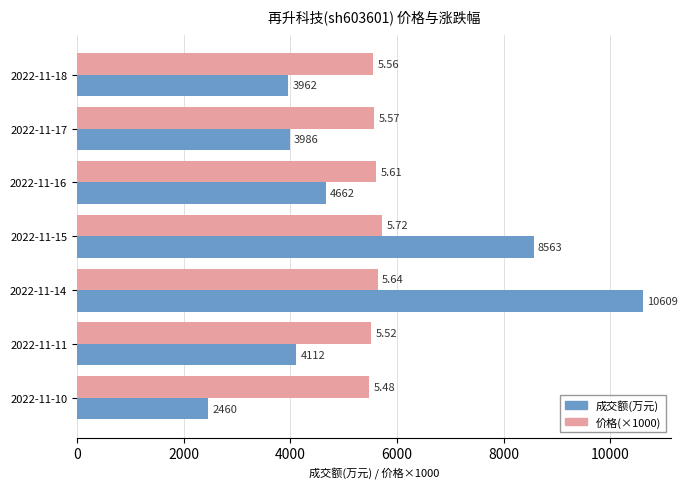

List the labels in order of 成交额(万元) value, largest first.

2022-11-14, 2022-11-15, 2022-11-16, 2022-11-11, 2022-11-17, 2022-11-18, 2022-11-10